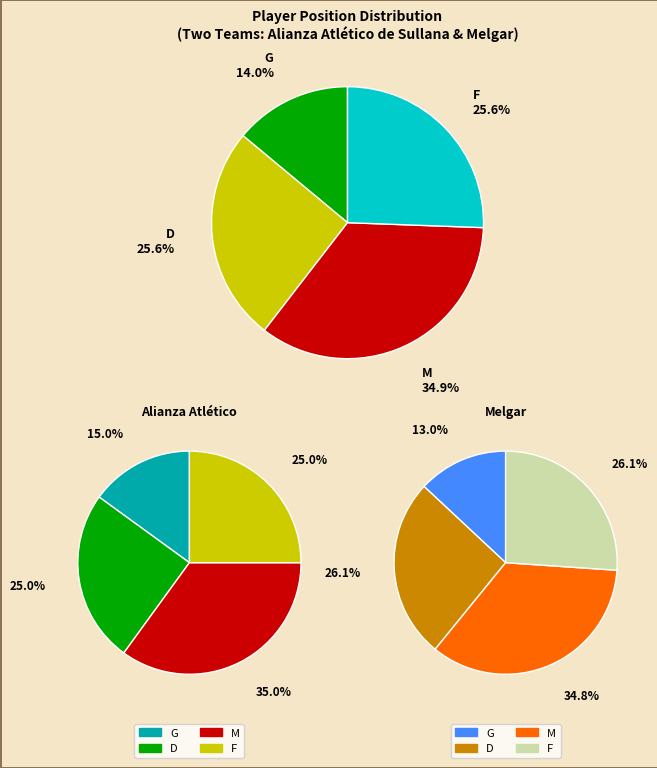

Does any single category account for the majority?

No